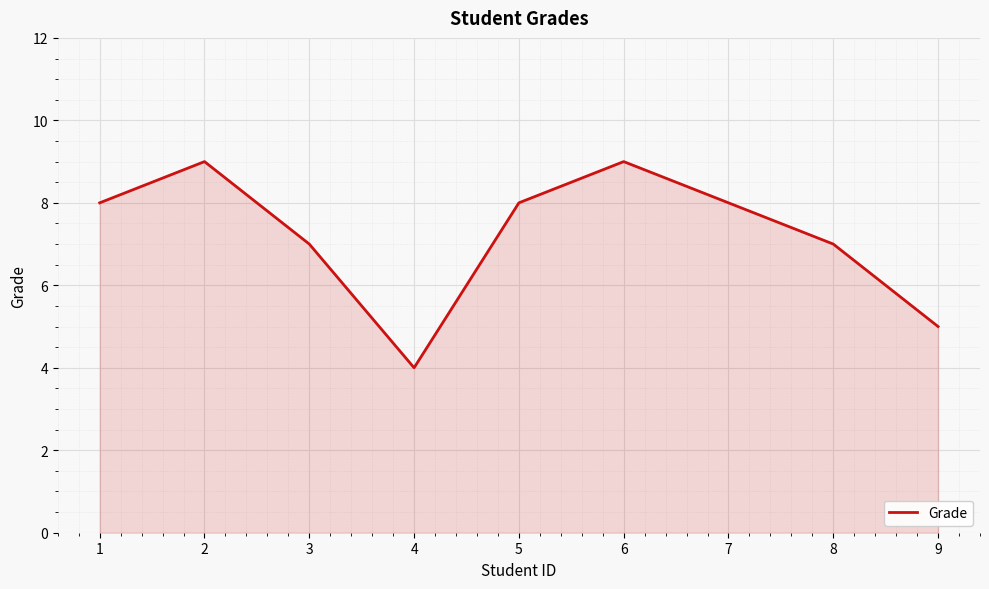

Reading right to left, list all the values displayed in this chart.

5	7	8	9	8	4	7	9	8